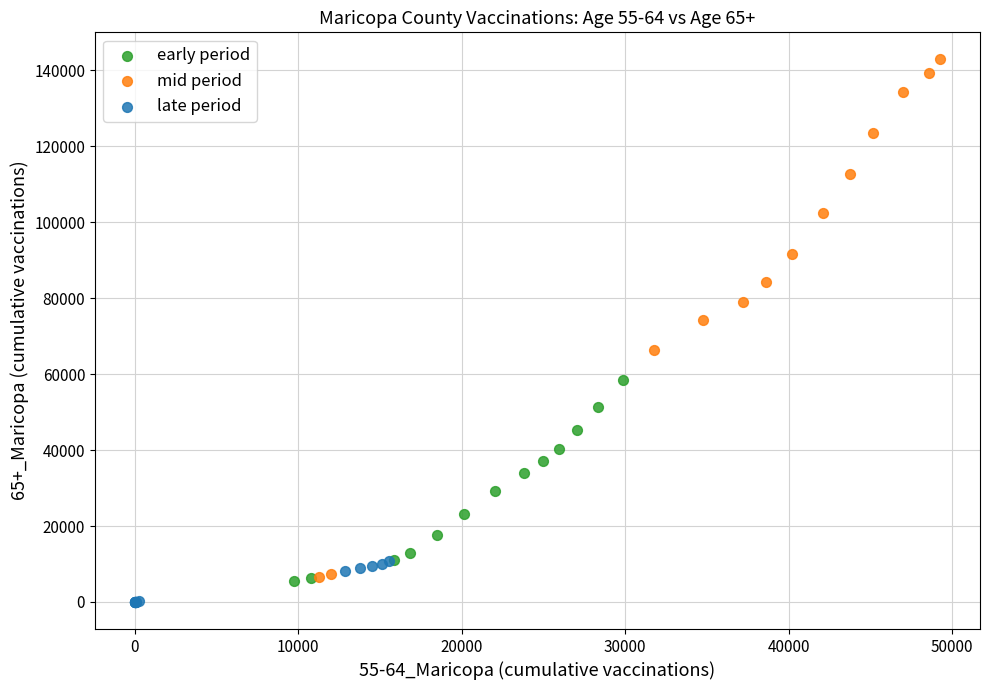

Which series reaches the minimum Y coordinate?

late period